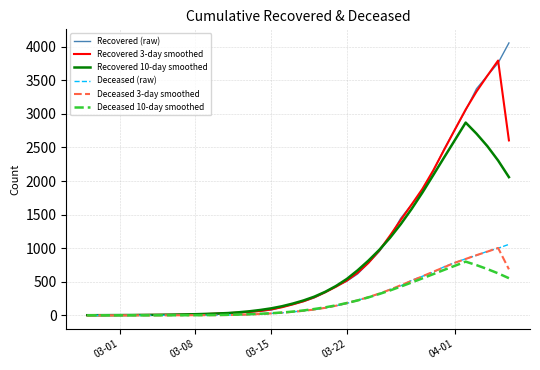

What is the maximum value shown in the chart?

4057.0